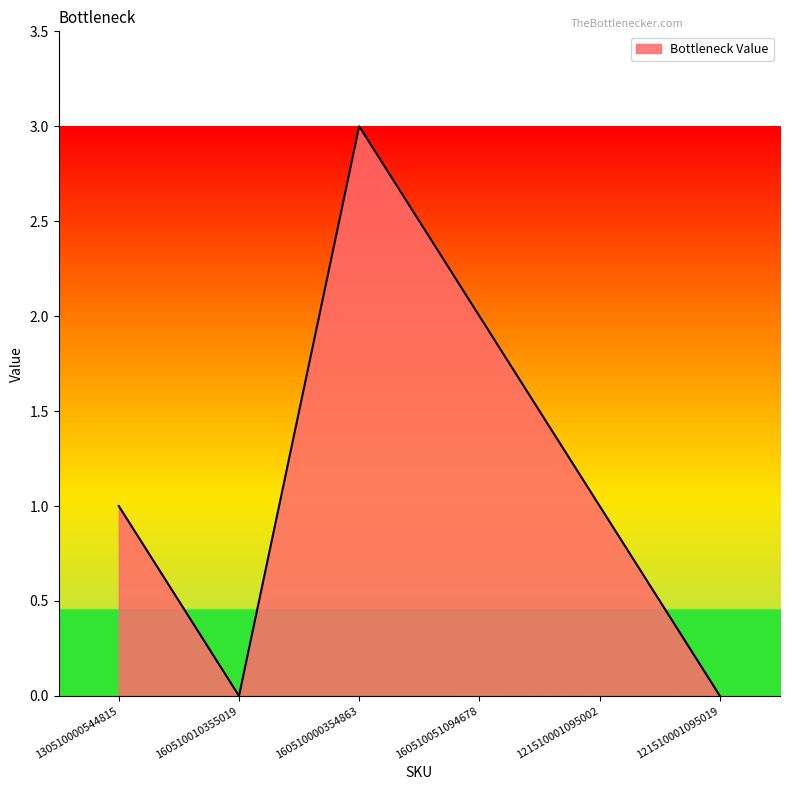

The value at 130510000544815 is 1. True or false?

True